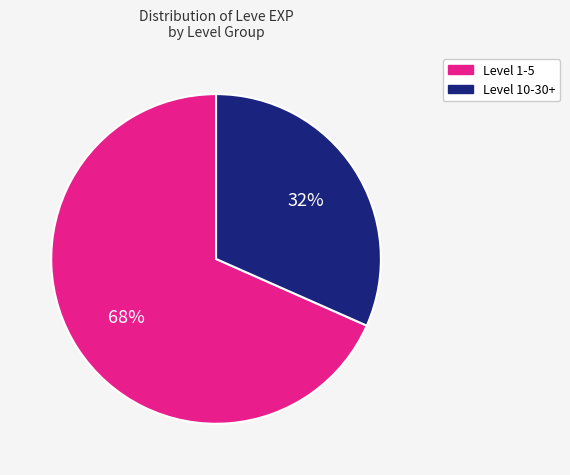

Is there any slice that represents more than half of the pie?

Yes